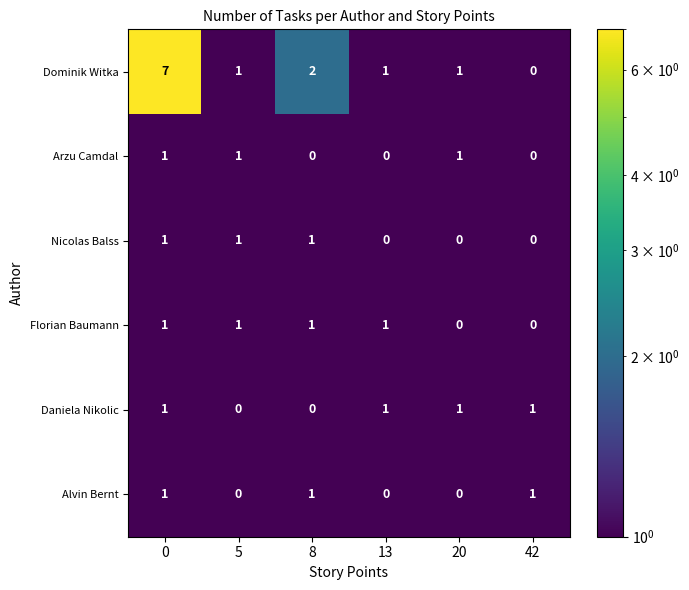

Between 0 and 20, which series saw the biggest shift?

Dominik Witka